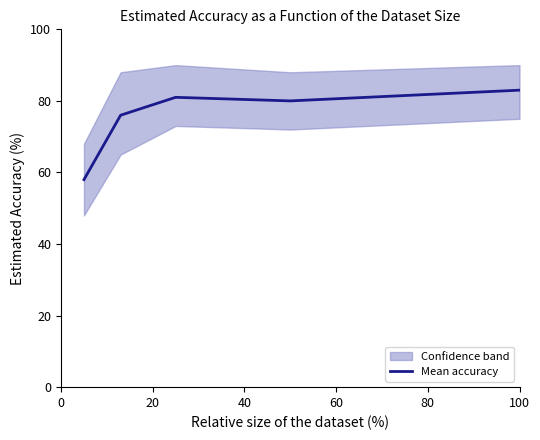

What is the maximum value for Mean accuracy?

83